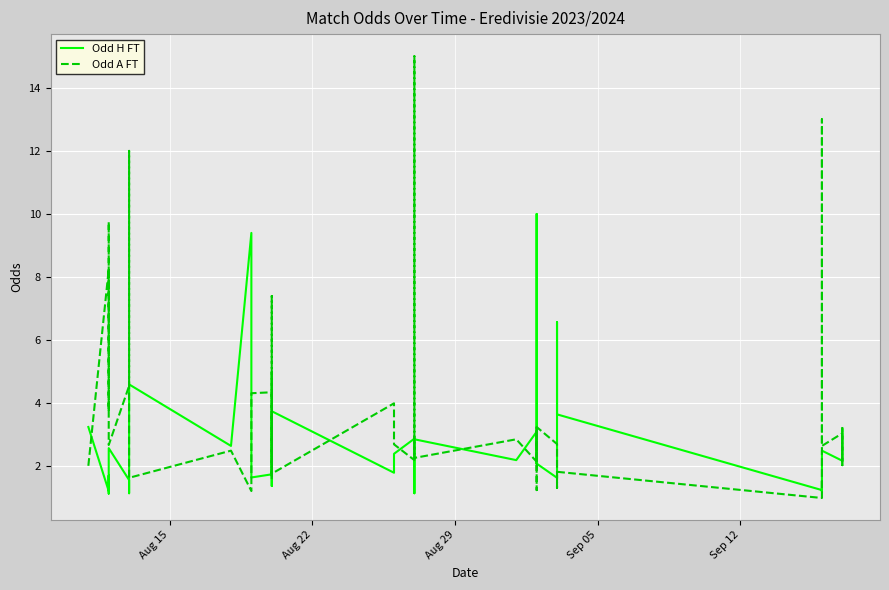

Is the value of Odd H FT at 29 greater than the value of Odd A FT at 36?

Yes